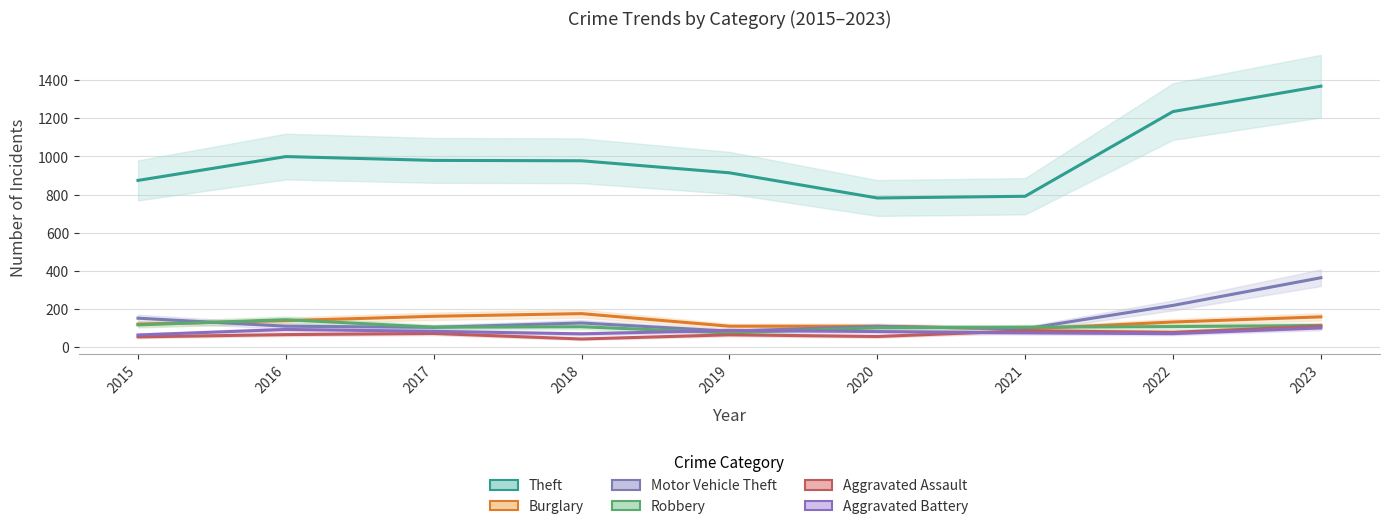

Reading left to right, extract all data points from this chart.

Theft: 2015=874	2016=999	2017=979	2018=977	2019=914	2020=782	2021=791	2022=1235	2023=1368
Burglary: 2015=121	2016=139	2017=162	2018=176	2019=110	2020=110	2021=95	2022=132	2023=159
Motor Vehicle Theft: 2015=152	2016=110	2017=104	2018=127	2019=84	2020=109	2021=96	2022=219	2023=364
Robbery: 2015=117	2016=144	2017=105	2018=107	2019=75	2020=102	2021=105	2022=108	2023=114
Aggravated Assault: 2015=54	2016=66	2017=72	2018=43	2019=65	2020=56	2021=86	2022=78	2023=110
Aggravated Battery: 2015=64	2016=93	2017=83	2018=70	2019=88	2020=82	2021=75	2022=71	2023=101